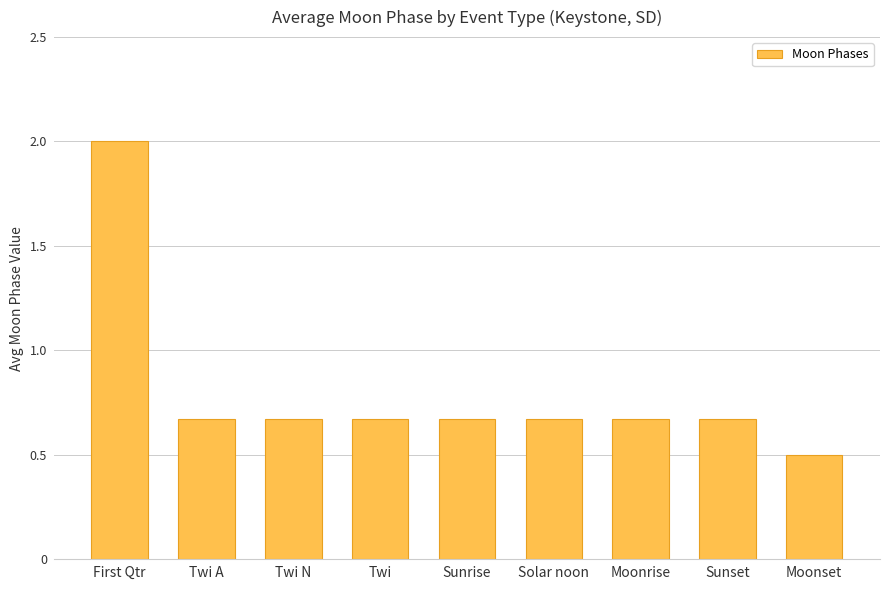

What is the sum of the values at Twi A and Sunrise?

1.3